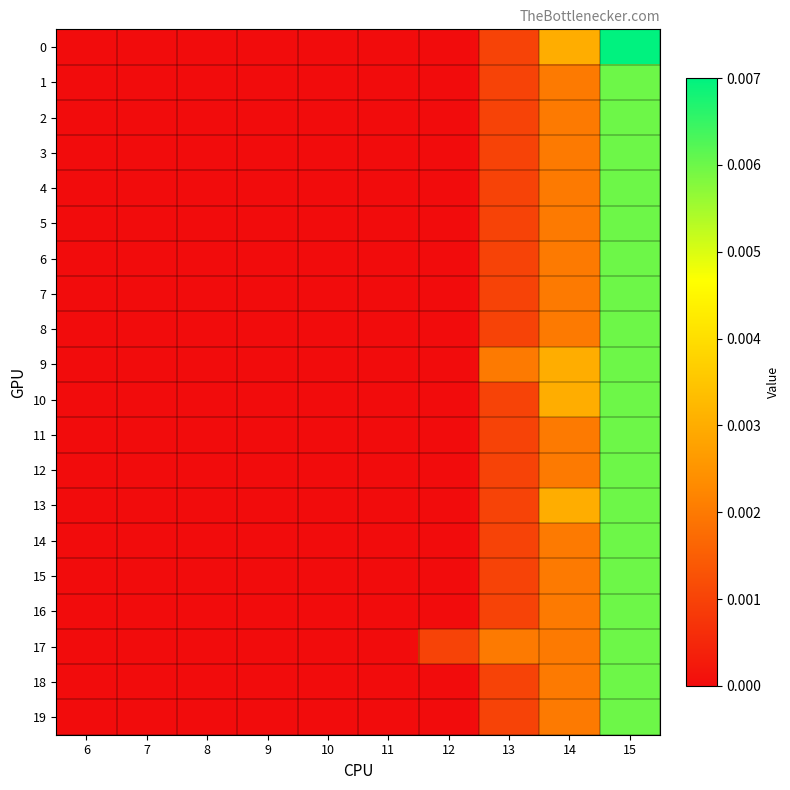

At 8, list the series in order from smallest to largest.

0, 1, 2, 3, 4, 5, 6, 7, 8, 9, 10, 11, 12, 13, 14, 15, 16, 17, 18, 19